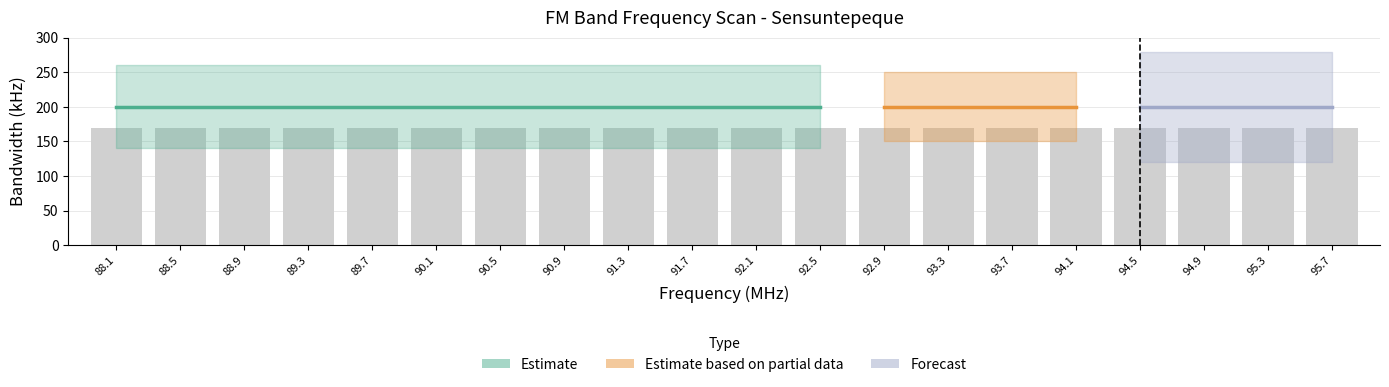

Does the chart contain stacked bars?

No